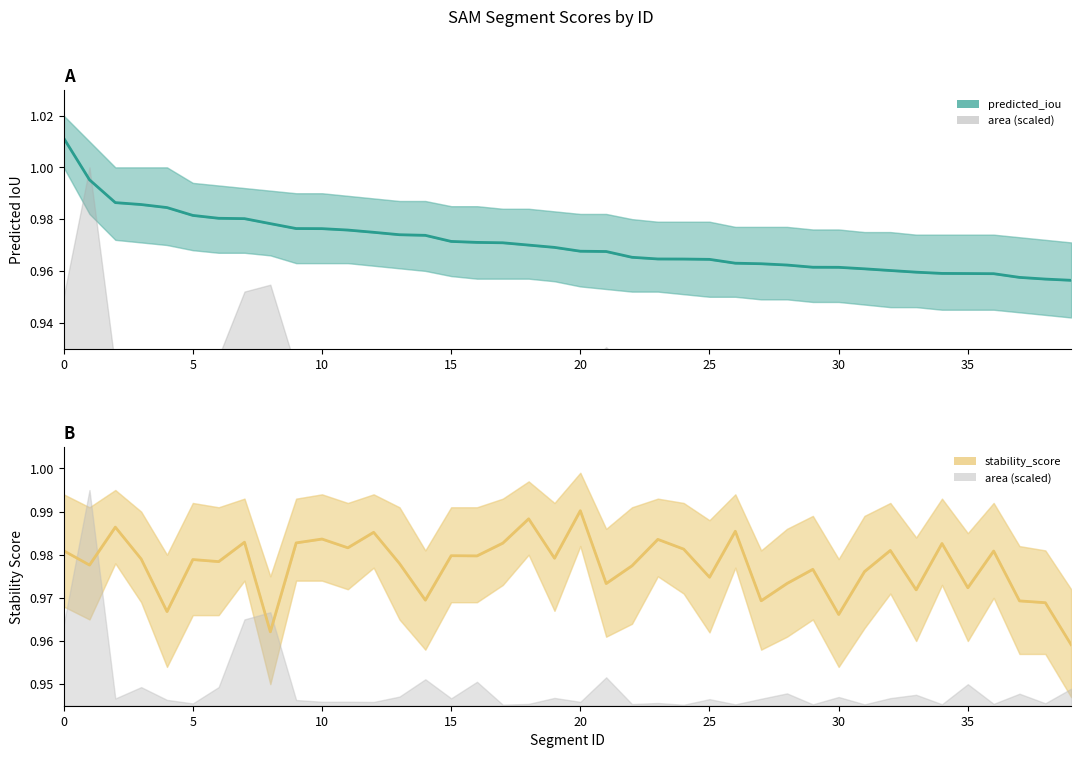

At how many categories does at least one series exceed 0?

40